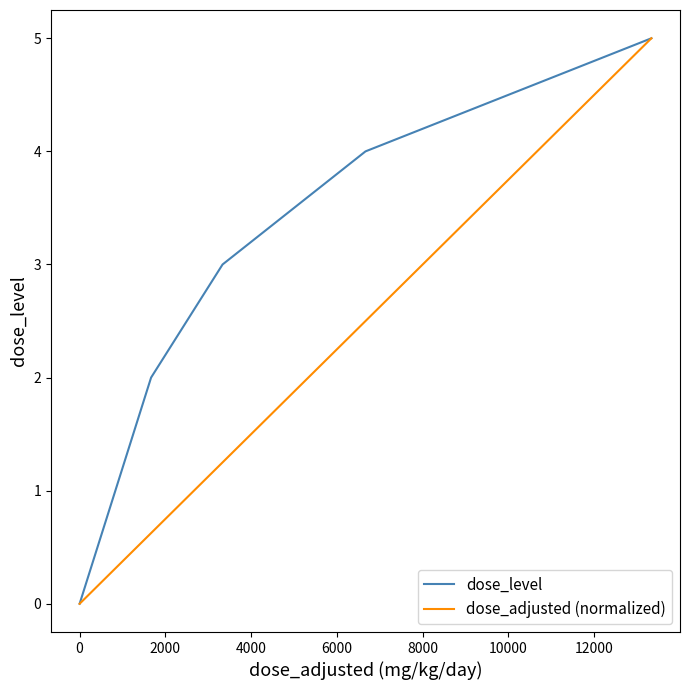

Which series has the largest total across all categories?

dose_level